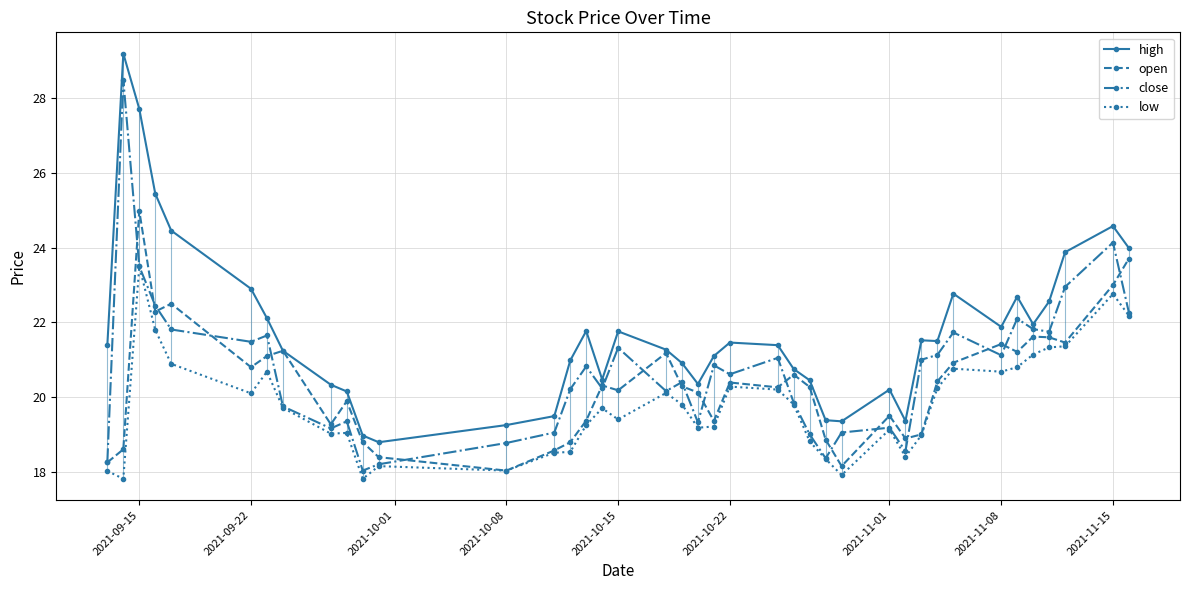

True or false: open has more than 2 points higher than both neighbors.

True